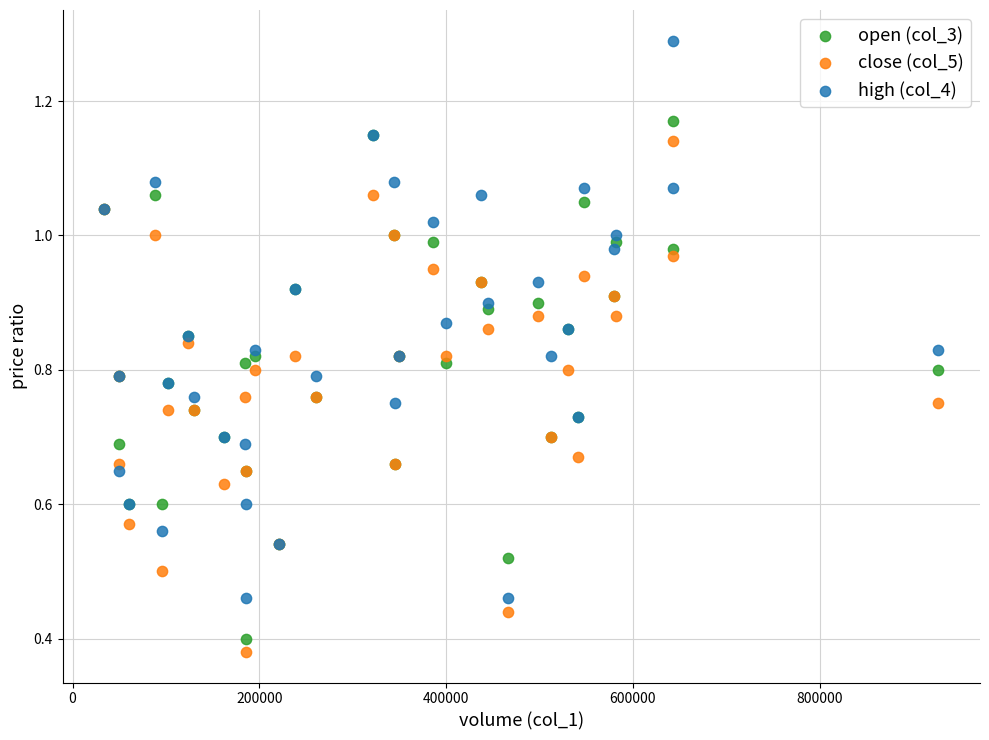

What is the X range (max minus min) for the scatter plot?

893000.0